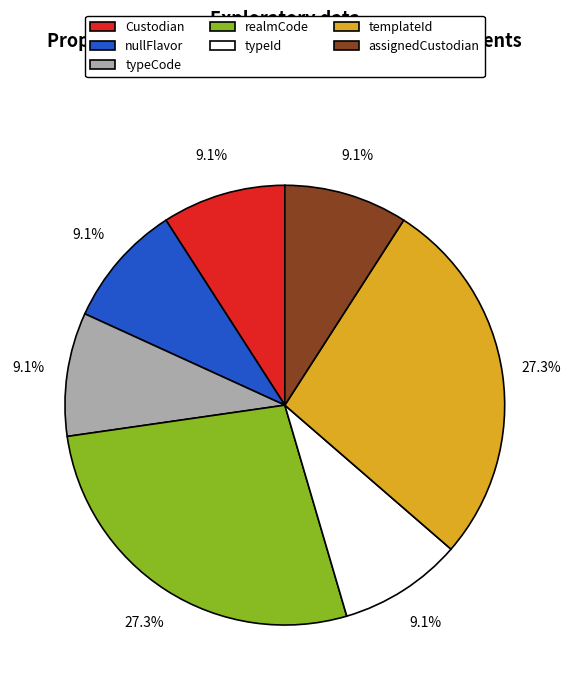

What is the ratio of the value at assignedCustodian to the value at typeCode?

1.0